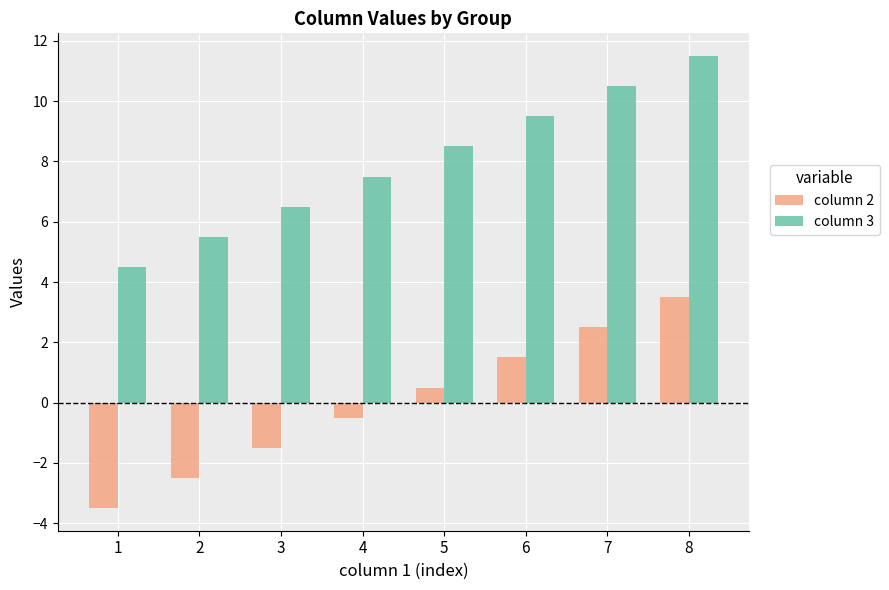

What is the spread (max minus min) of values at 3?

8.0